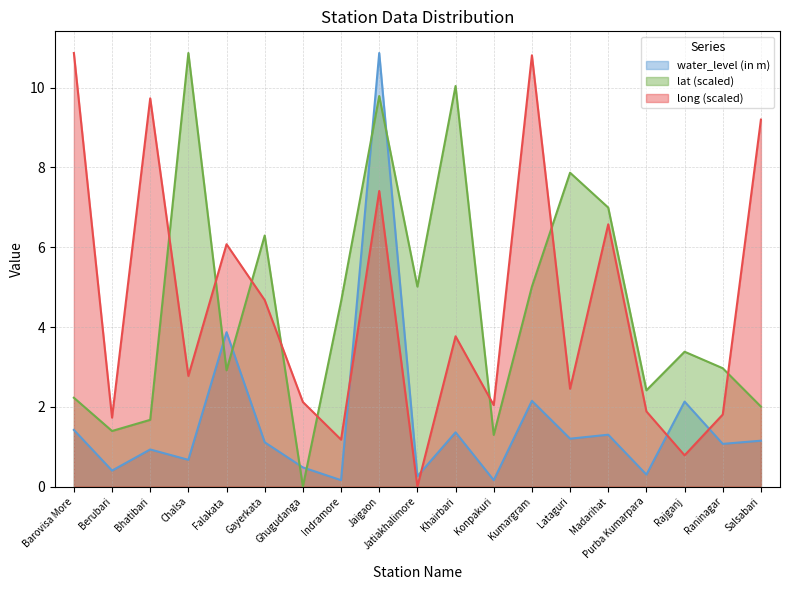

At which category does water_level (in m) reach its first local valley?

Berubari